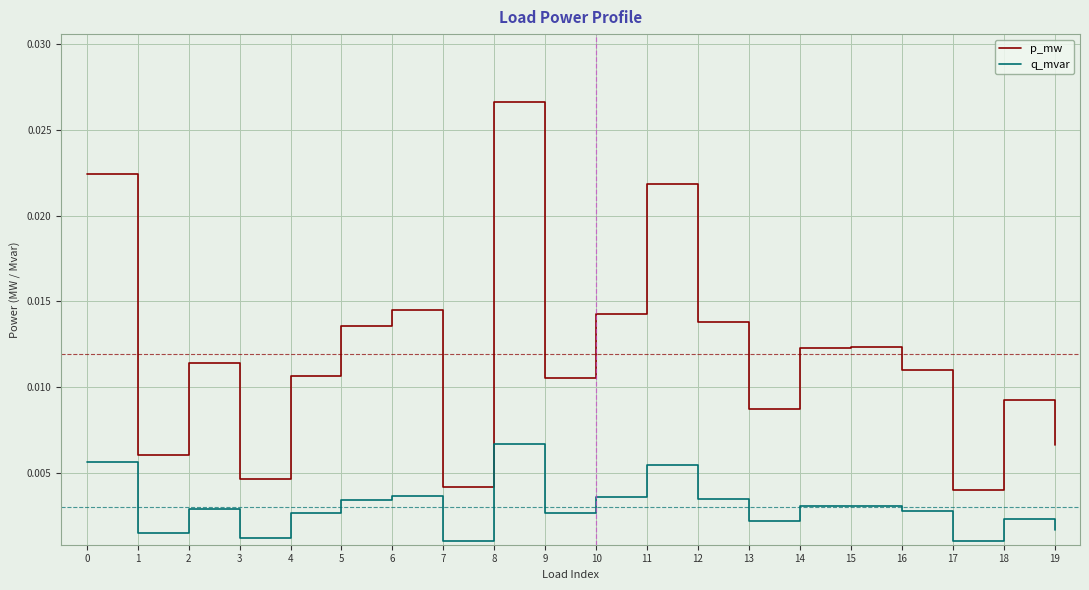

Where is the first local maximum for p_mw?

2